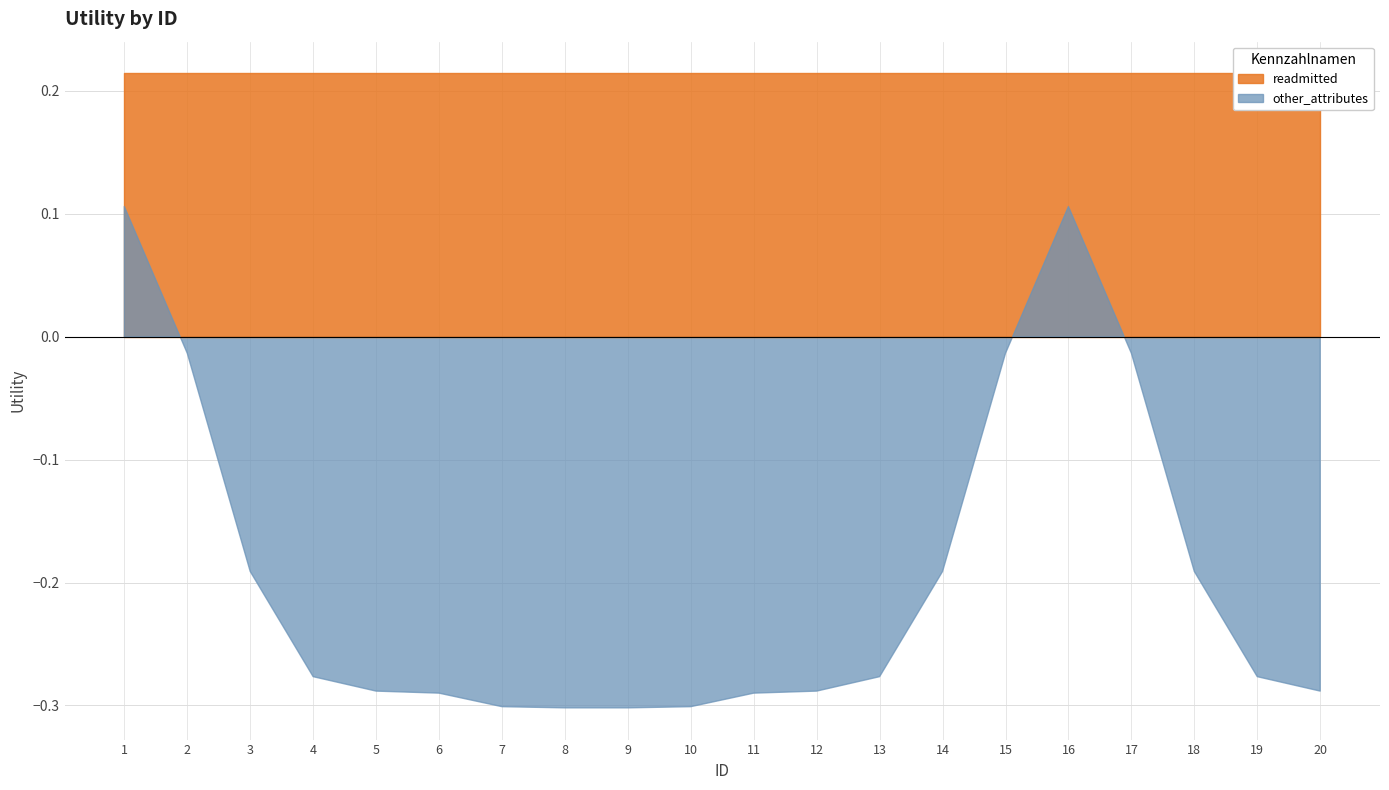

Between 4 and 17, which series saw the biggest shift?

other_attributes